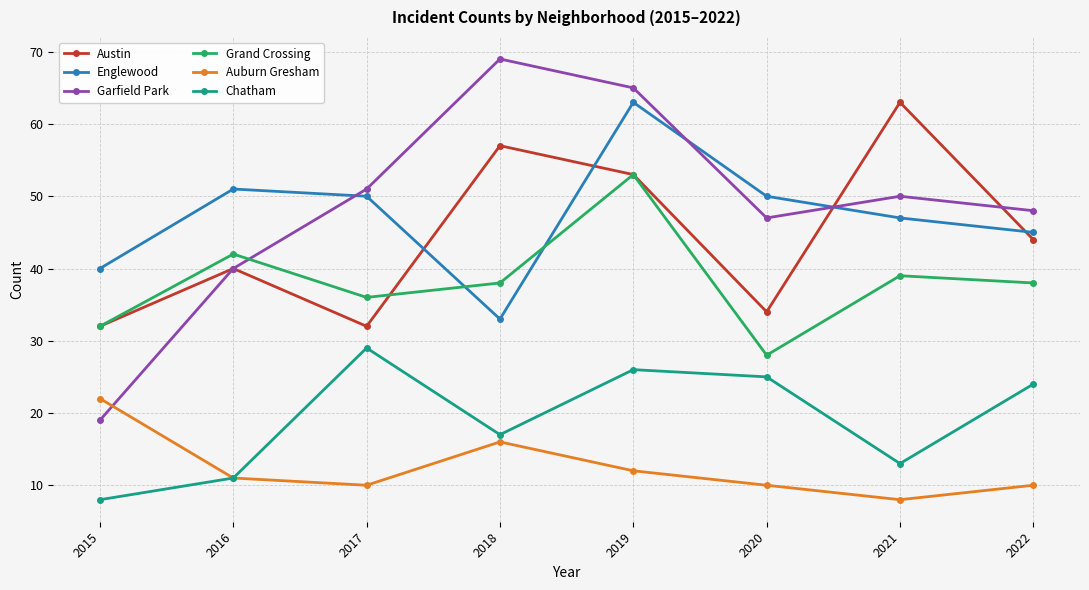

True or false: Auburn Gresham has more than 0 points higher than both neighbors.

True